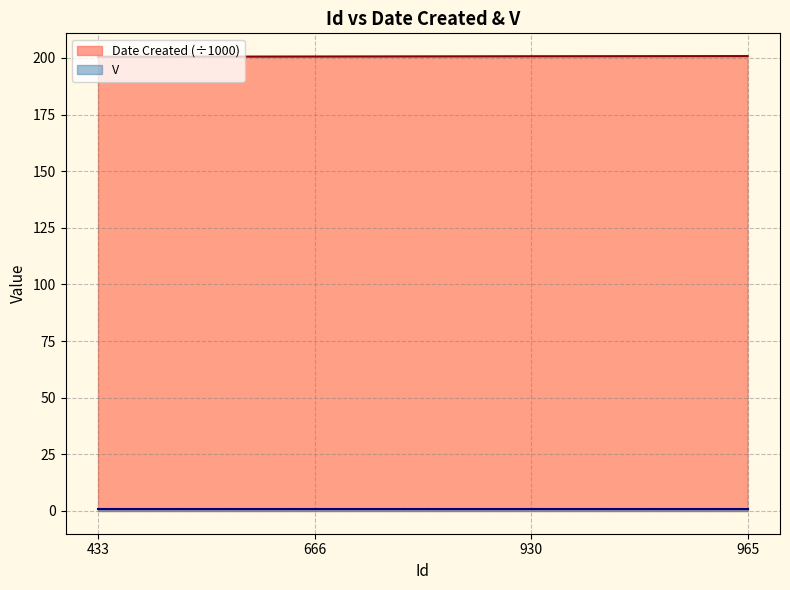

Is it true that the value at 930 is 200.7?

True